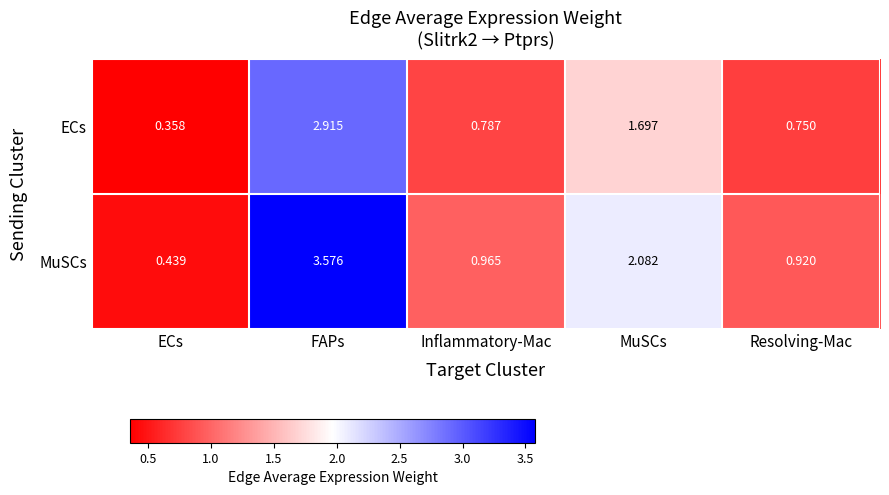

List the labels in order of MuSCs value, largest first.

FAPs, MuSCs, Inflammatory-Mac, Resolving-Mac, ECs